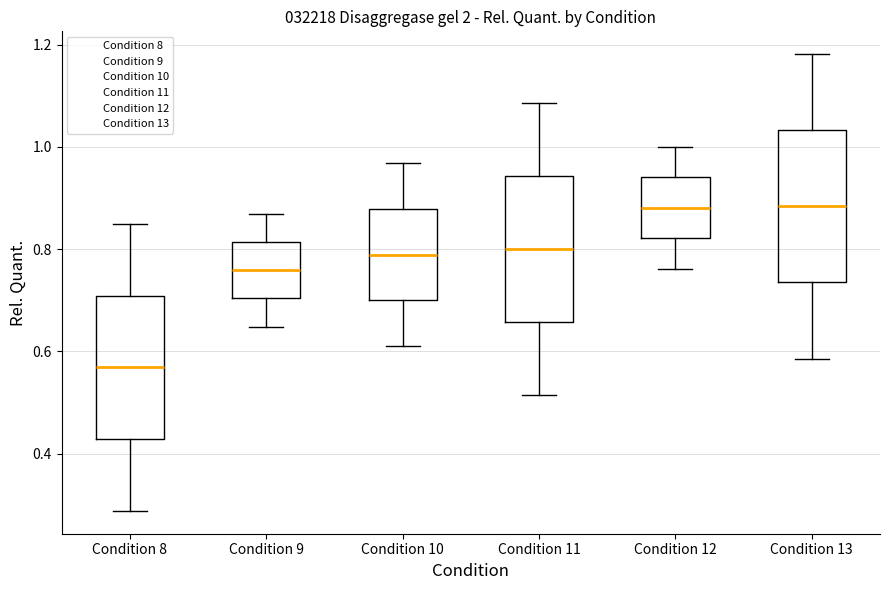

Reading left to right, transcribe this box plot: for each box, give where its median line is, the range the box spans, and where its two whiskers end, as read against the y-axis. The values are not printed on the chart, so give them approximately, as read against the axis.

Condition 8: median 0.56, box 0.42 to 0.70, whiskers 0.28 to 0.84
Condition 9: median 0.76, box 0.70 to 0.82, whiskers 0.64 to 0.86
Condition 10: median 0.78, box 0.70 to 0.88, whiskers 0.62 to 0.96
Condition 11: median 0.80, box 0.66 to 0.94, whiskers 0.52 to 1.08
Condition 12: median 0.88, box 0.82 to 0.94, whiskers 0.76 to 1.00
Condition 13: median 0.88, box 0.74 to 1.04, whiskers 0.58 to 1.18